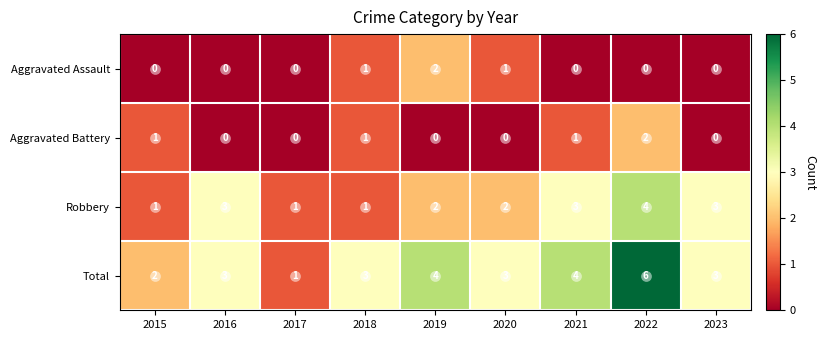

At how many categories does at least one series exceed 0?

9